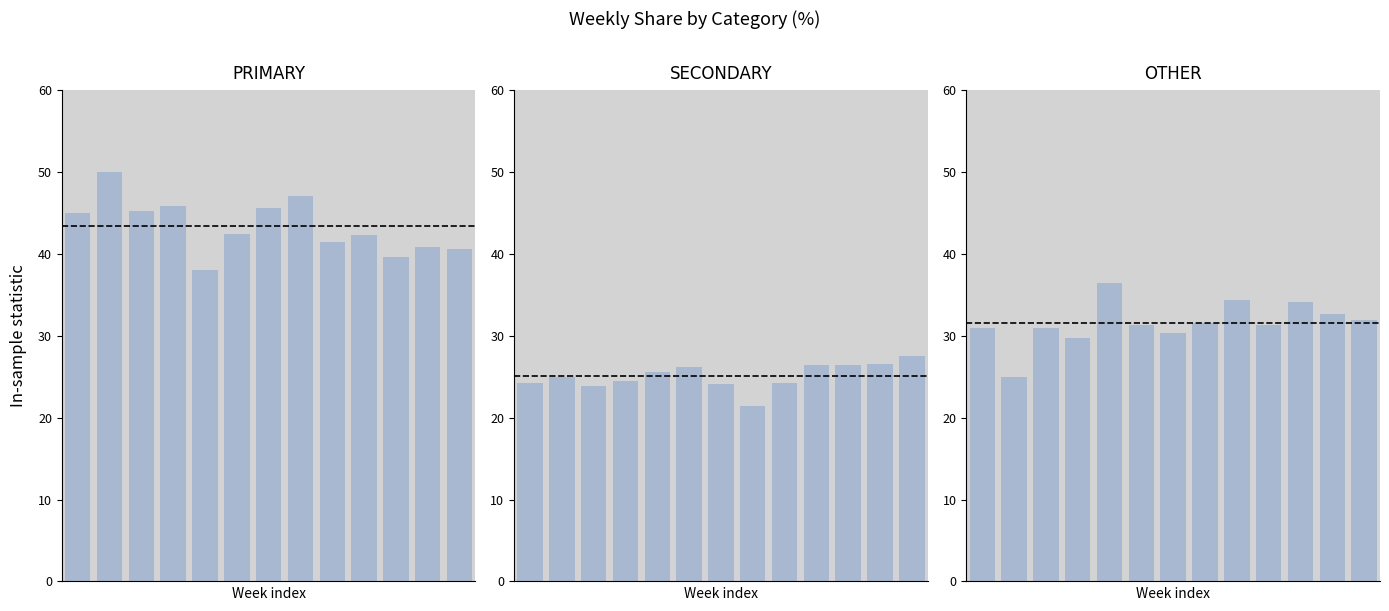

True or false: PRIMARY has a value of 41.4 at 8.

True